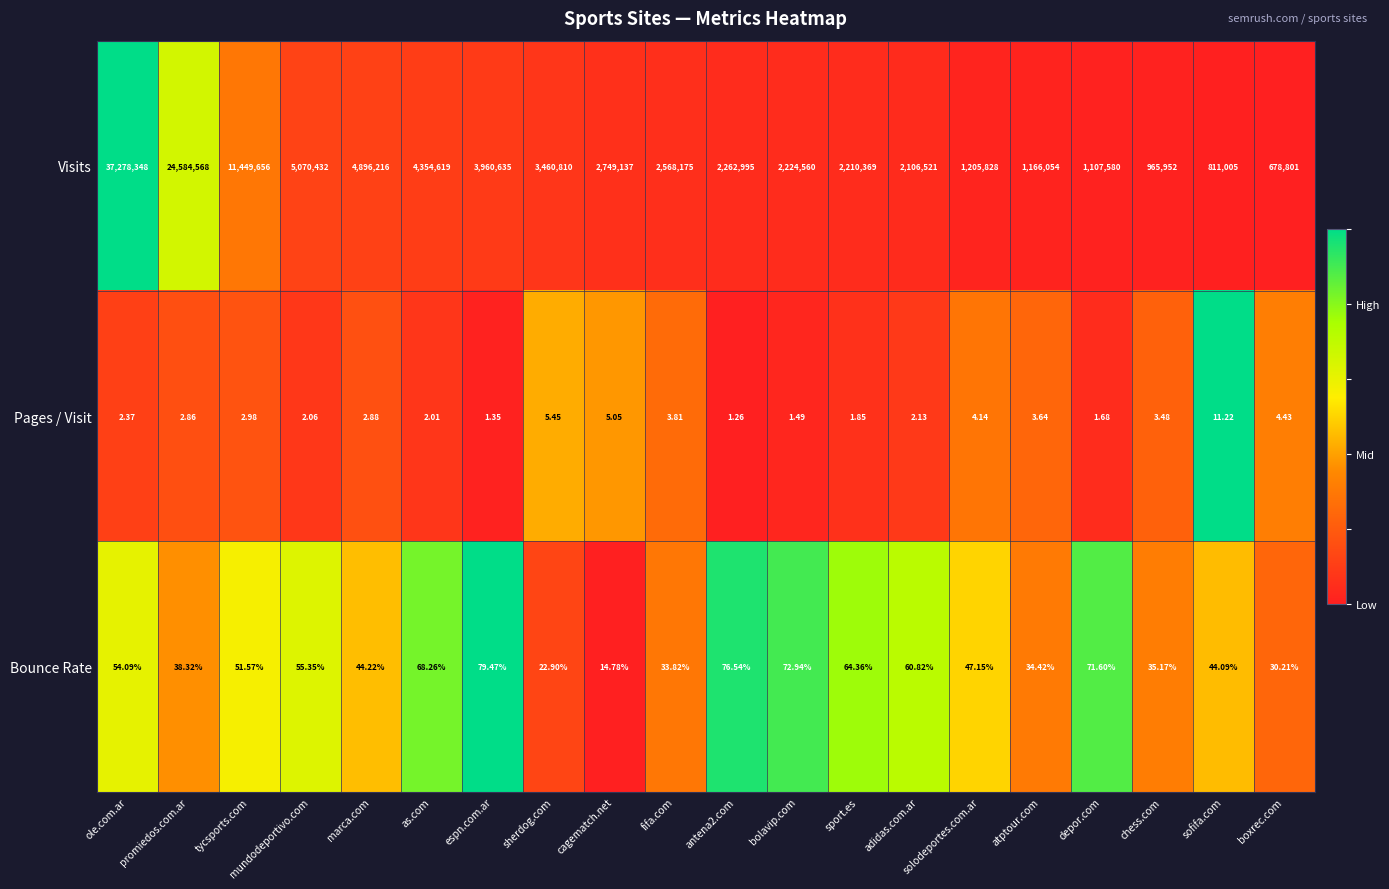

At which category does the chart reach its peak across all series?

ole.com.ar